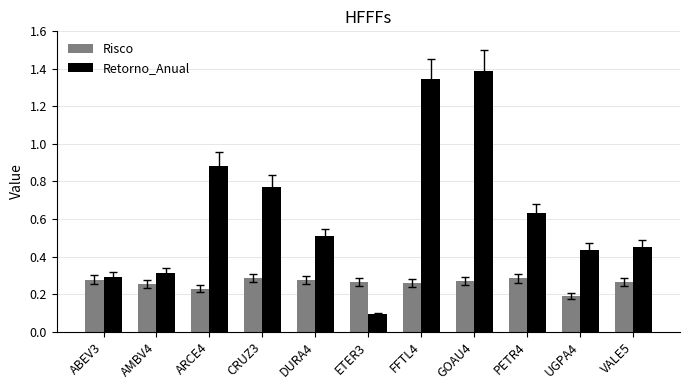

List the series in order of their overall mean, lowest first.

Risco, Retorno_Anual